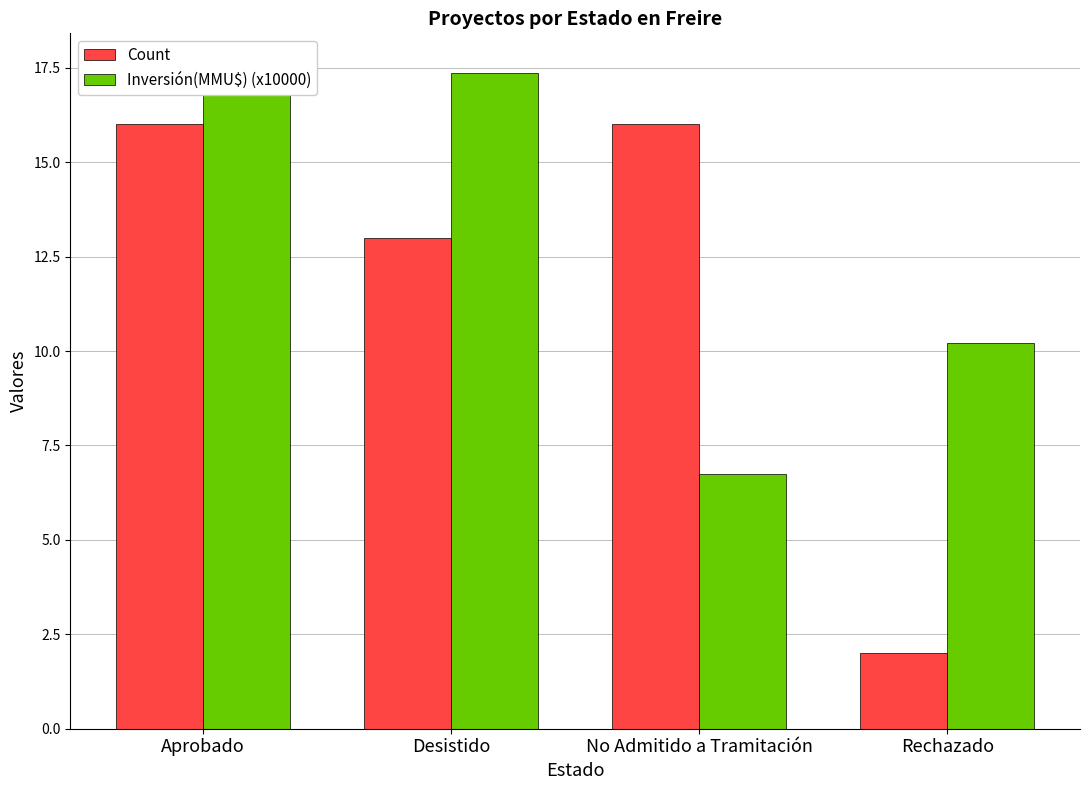

What is the difference between the highest and lowest values at Desistido?

4.4